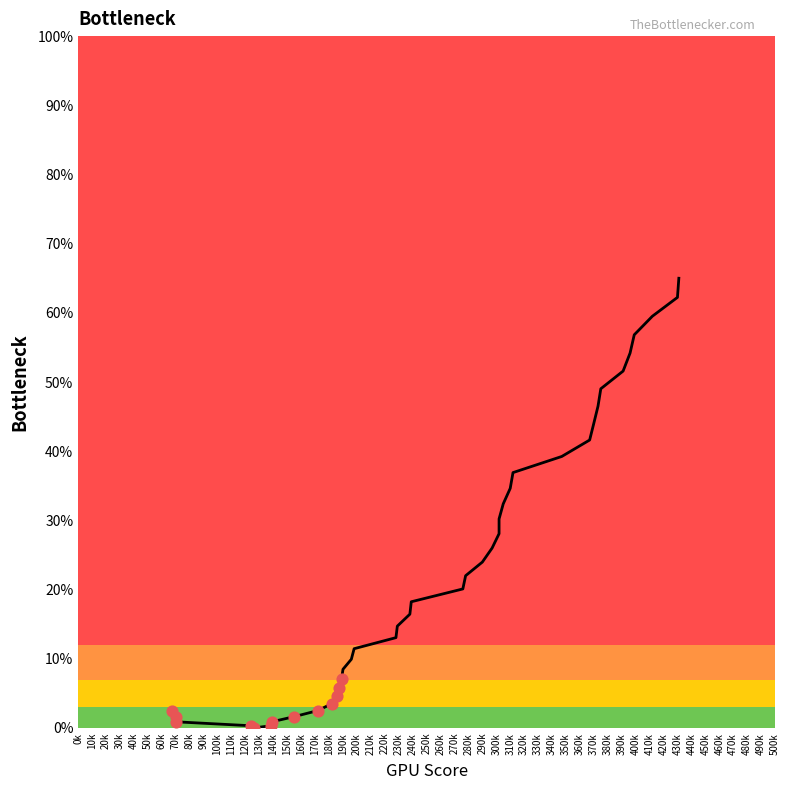

Between 210k and 270k, which is larger?

270k